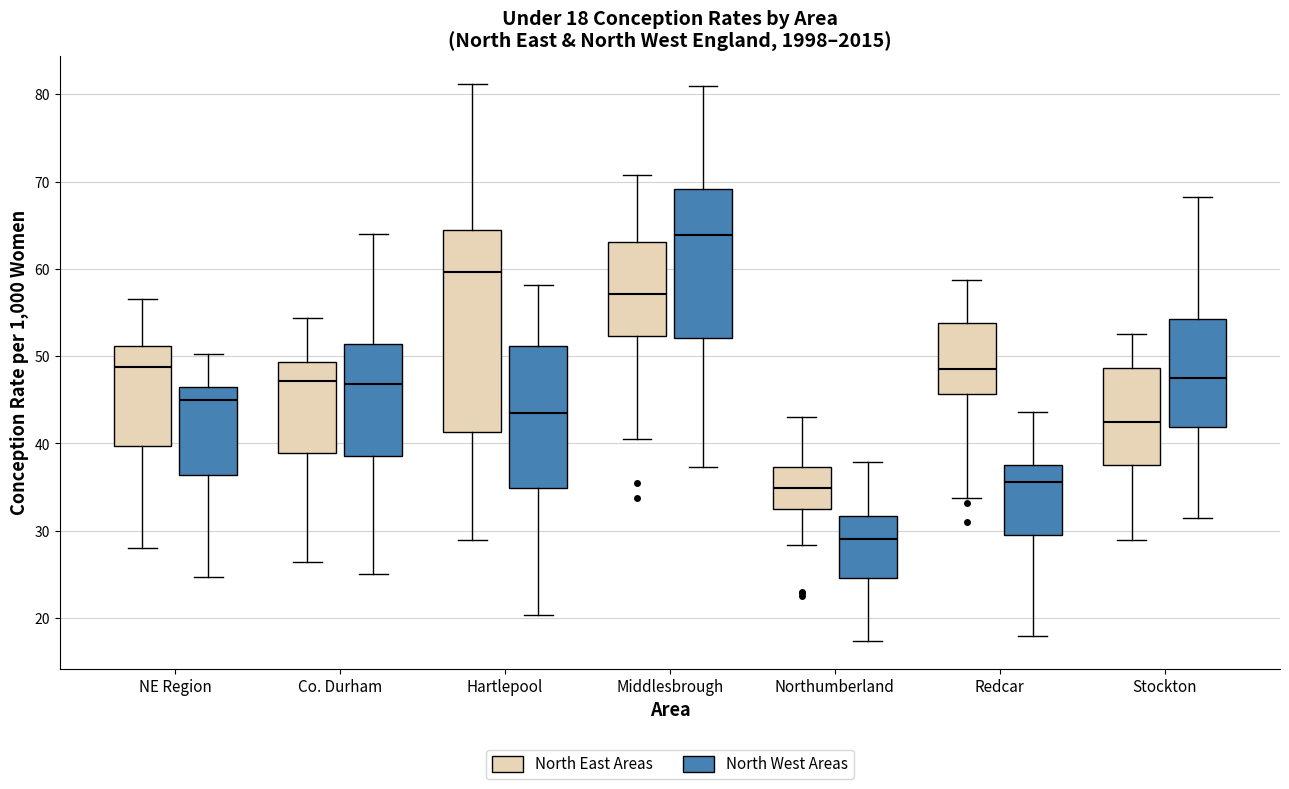

Comparing the boxes themselves (not the whiskers), which one is the tallest?

Hartlepool (North East Areas)